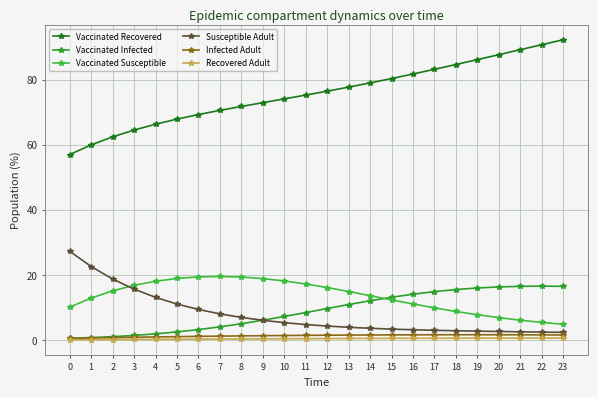

What are all the series names shown in the legend?

Vaccinated Recovered, Vaccinated Infected, Vaccinated Susceptible, Susceptible Adult, Infected Adult, Recovered Adult